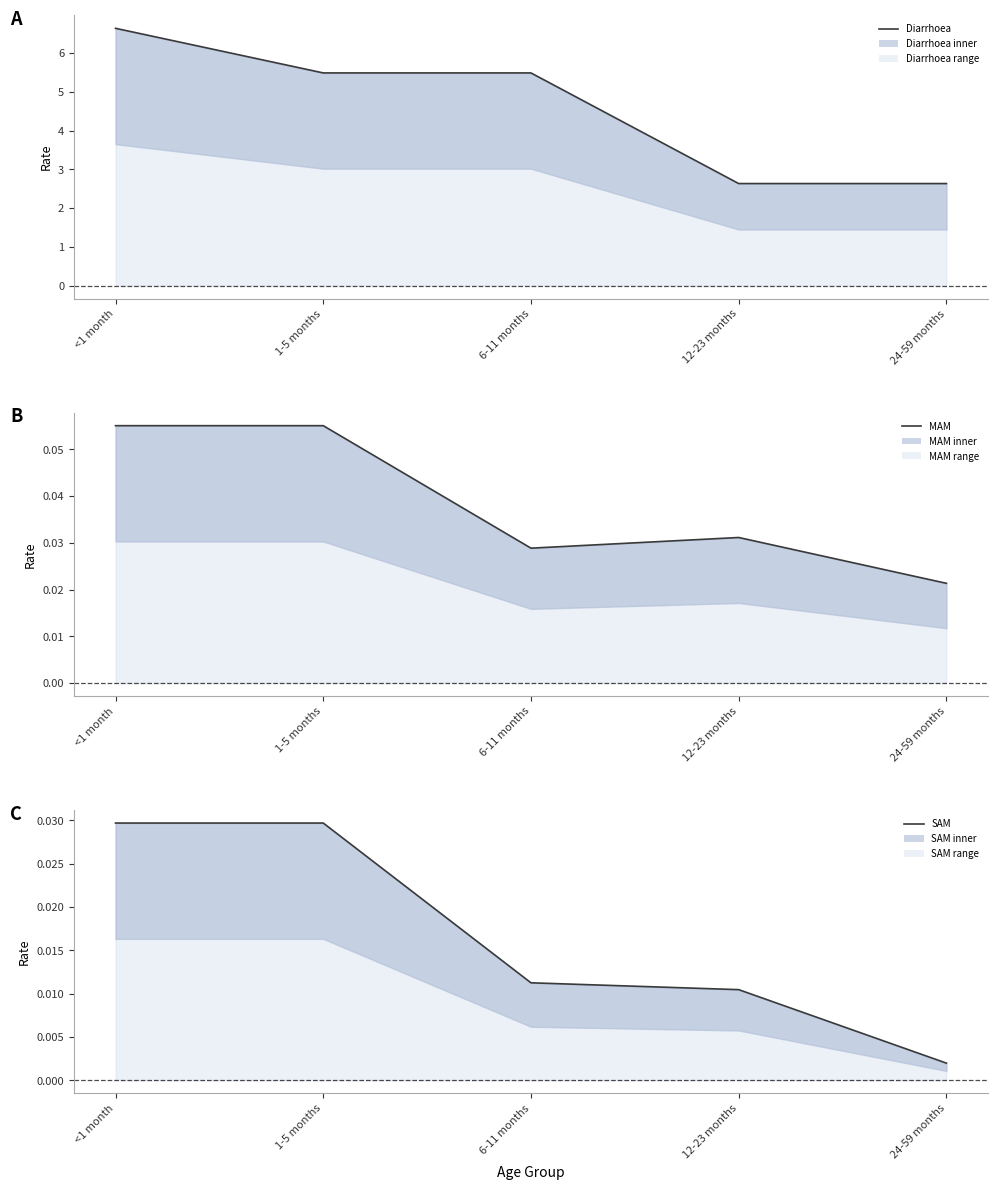

True or false: SAM and Diarrhoea cross at least once.

False